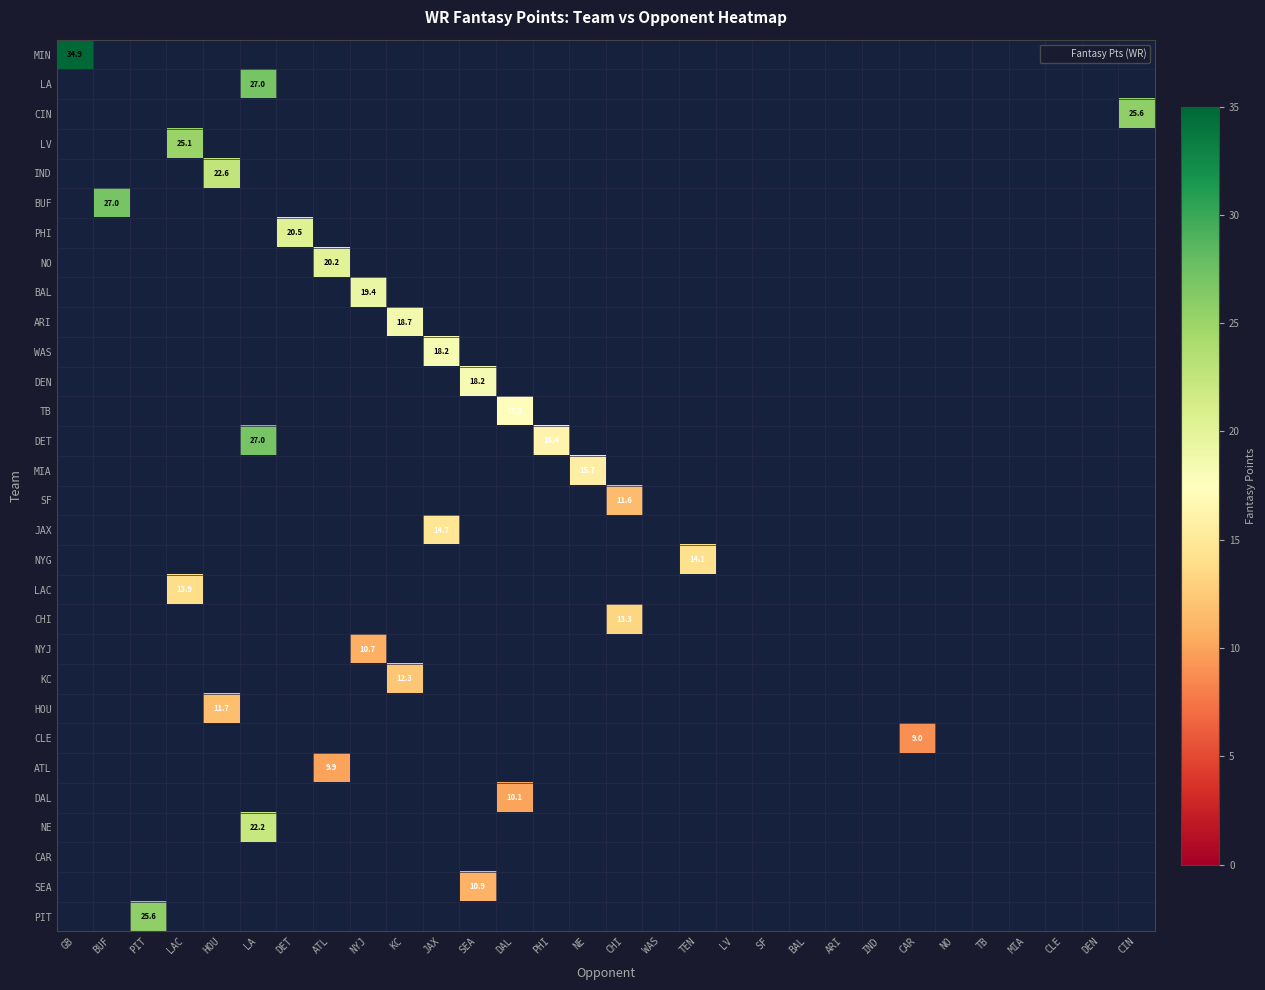

Which category has the highest value across all series?

GB